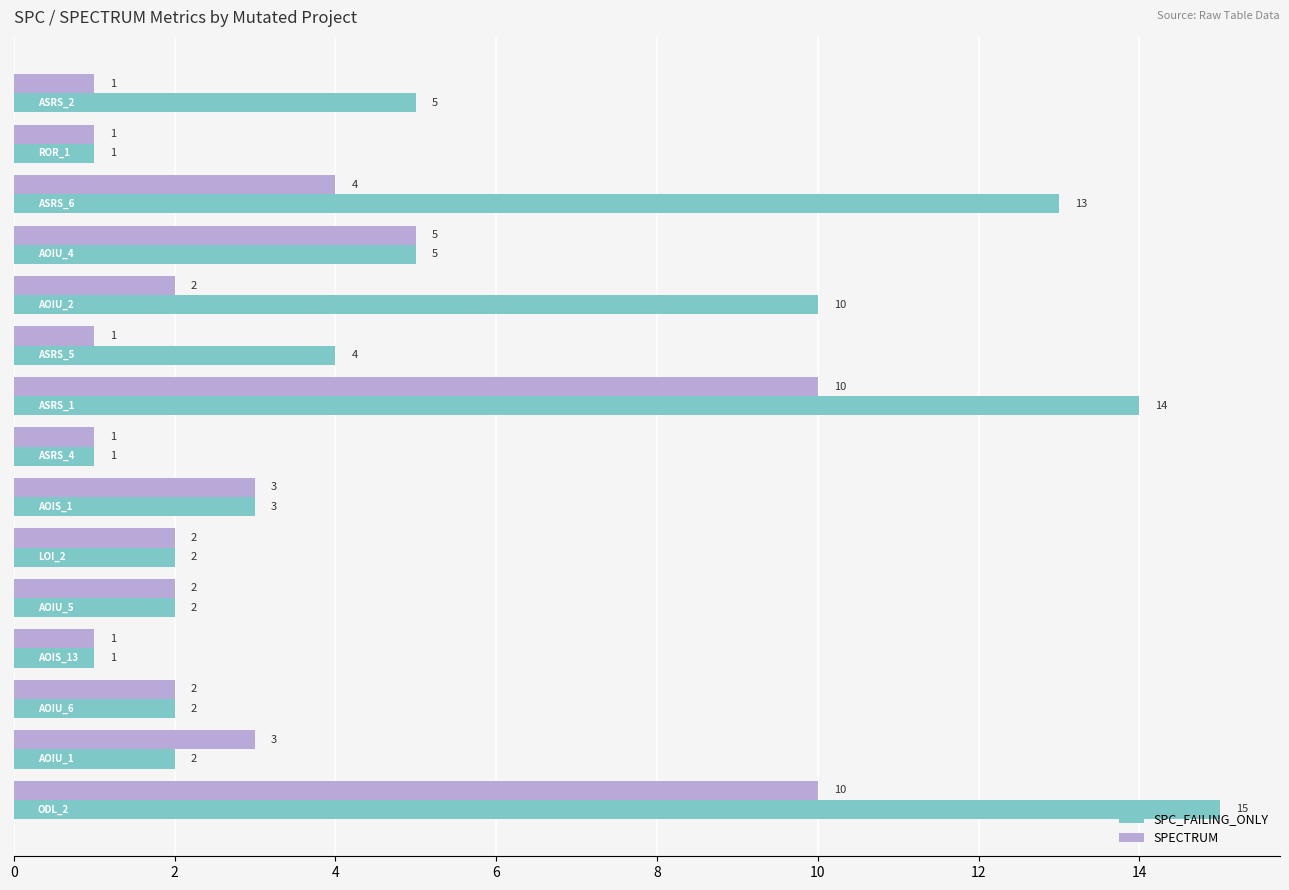

What is the greatest value displayed?

15